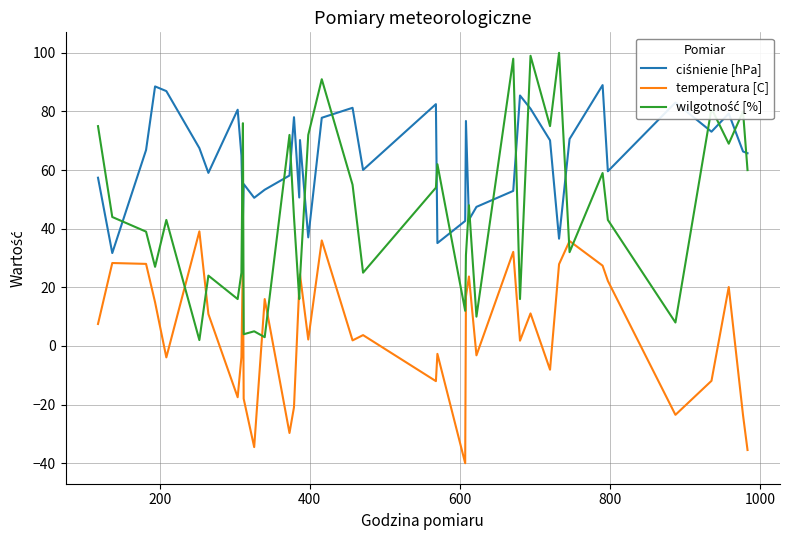

What is the smallest value displayed?

-40.0